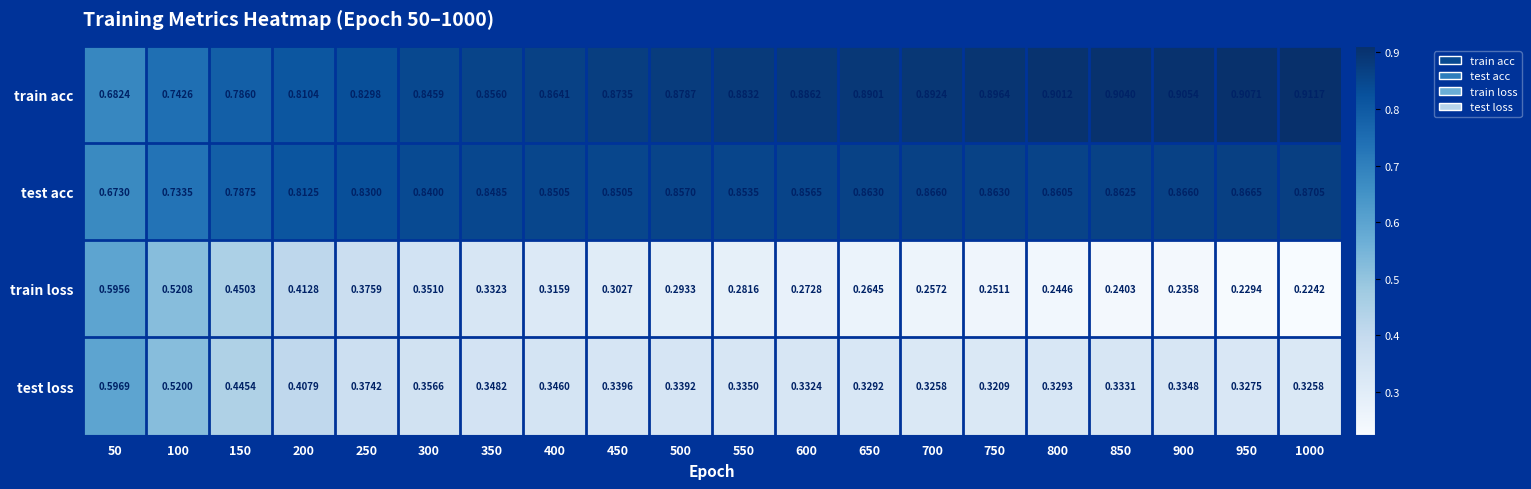

Rank the series by their maximum value, from highest to lowest.

train acc, test acc, test loss, train loss